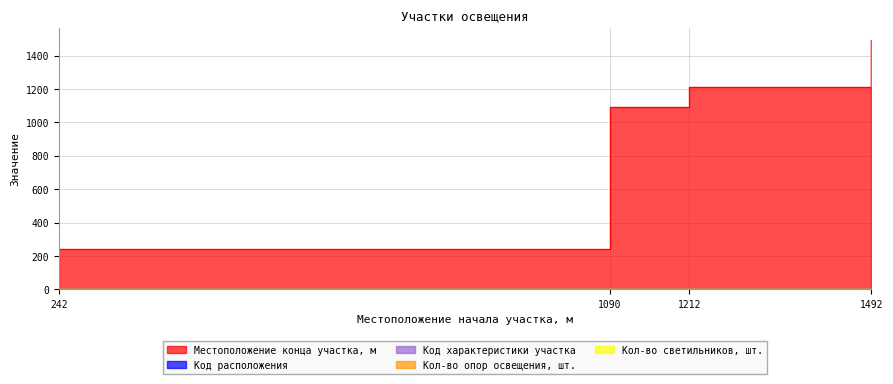

Which label corresponds to the largest value in the chart?

1492